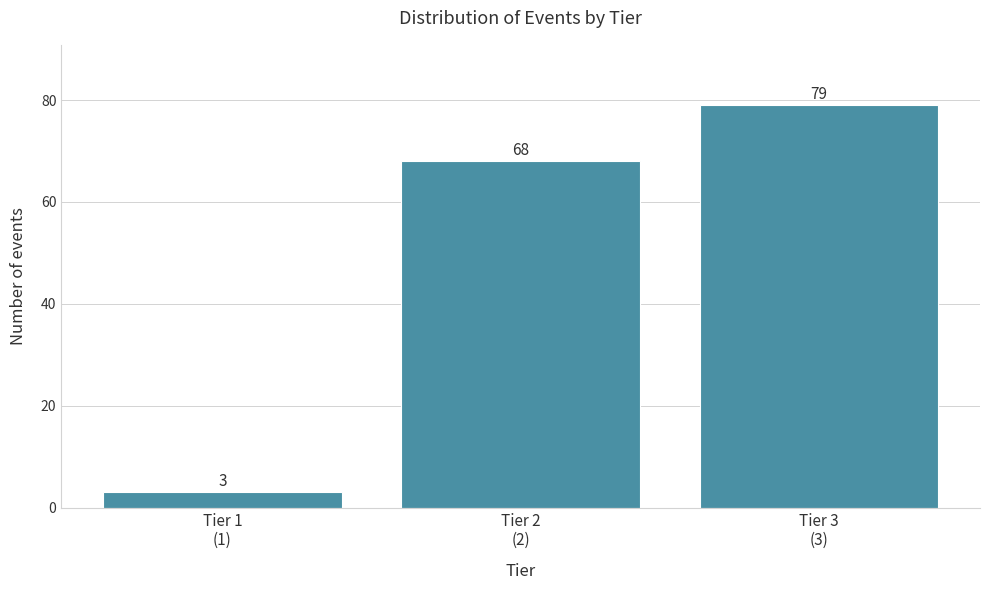

Reading left to right, what are all the values shown in this chart?

3	68	79